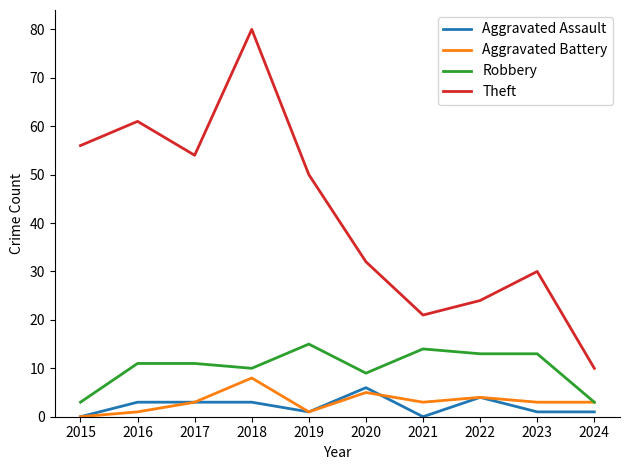

Where is the first local minimum for Theft?

2017